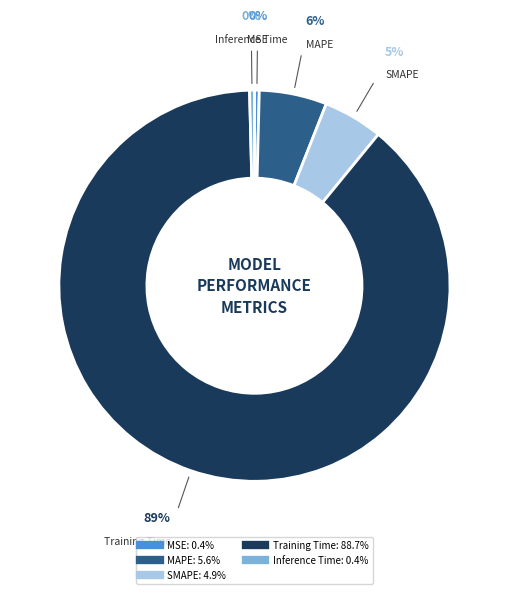

Is there a majority slice in this chart?

Yes